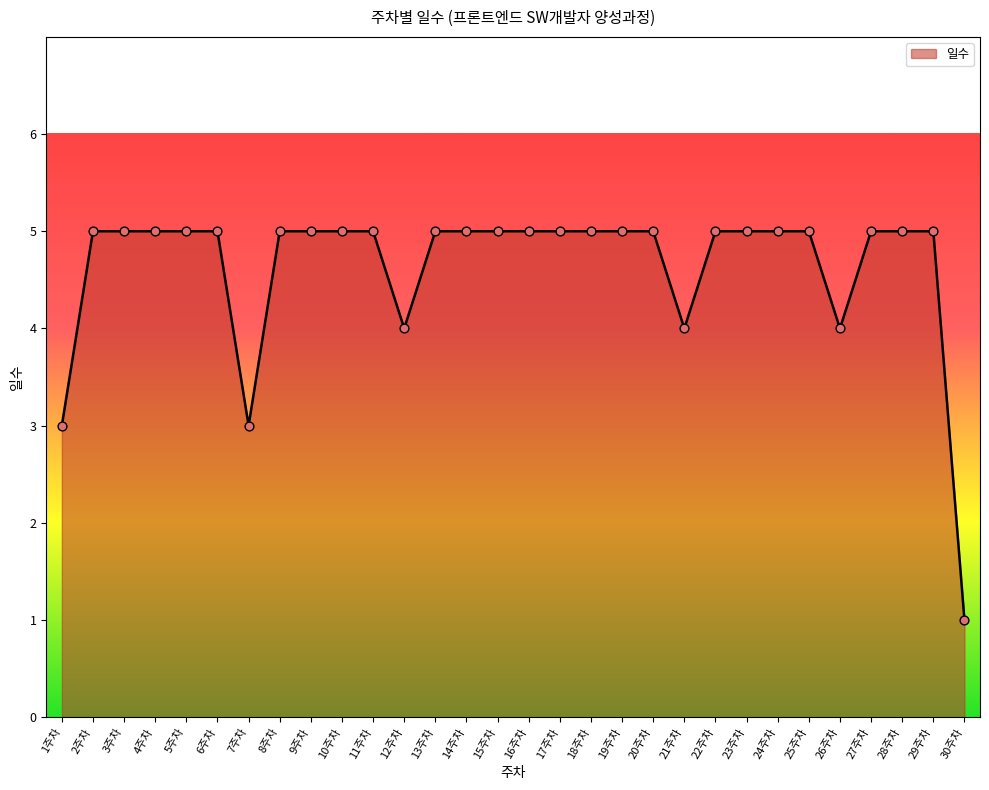

What is the change in value from 17주차 to 30주차?

-4